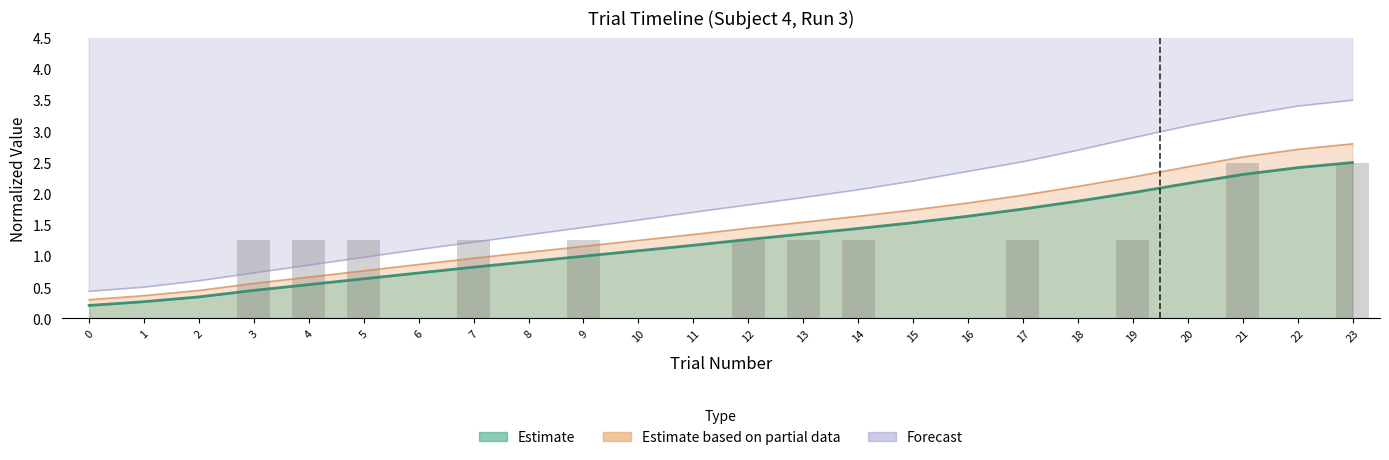

How many values exceed 1?

12